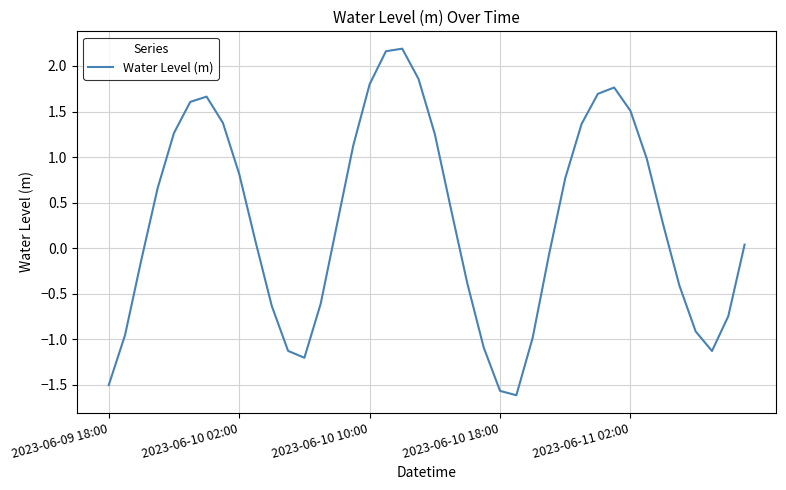

What is the difference between the maximum and second lowest values?

3.8